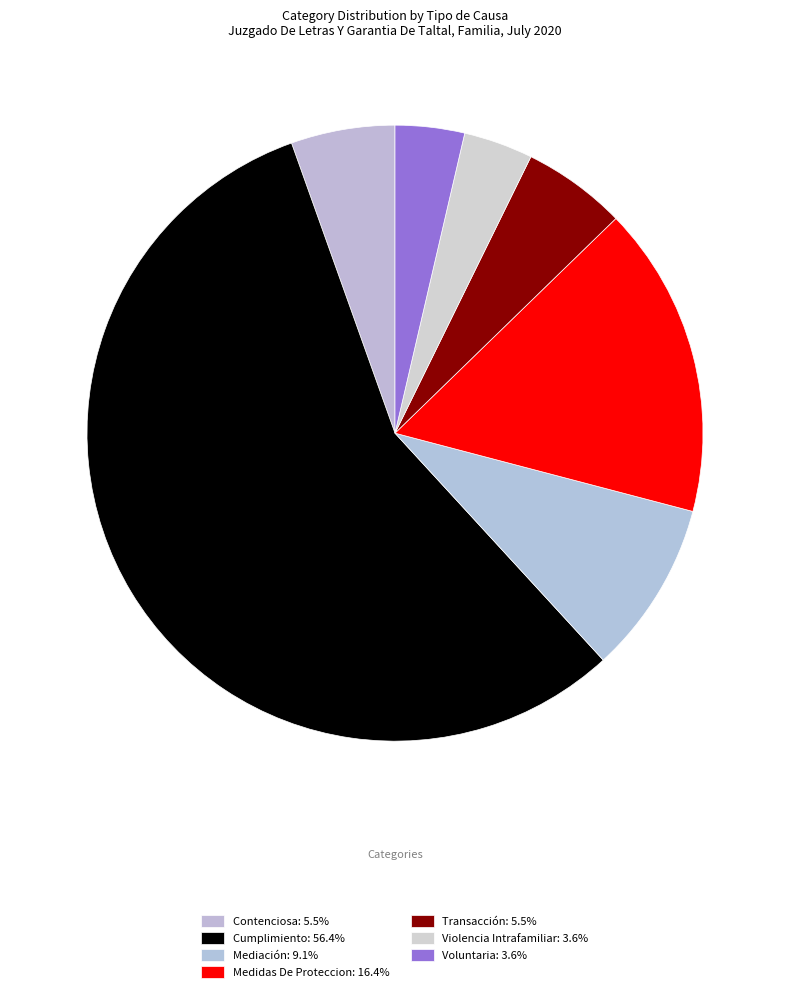

Which slice is the largest?

Cumplimiento